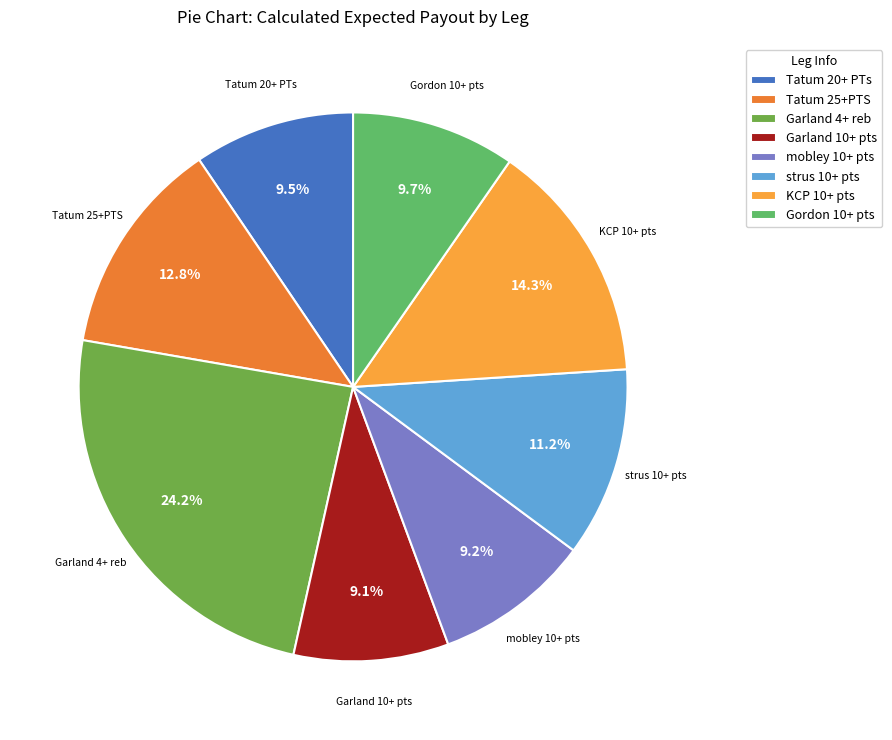

Which slice is the largest?

Garland 4+ reb